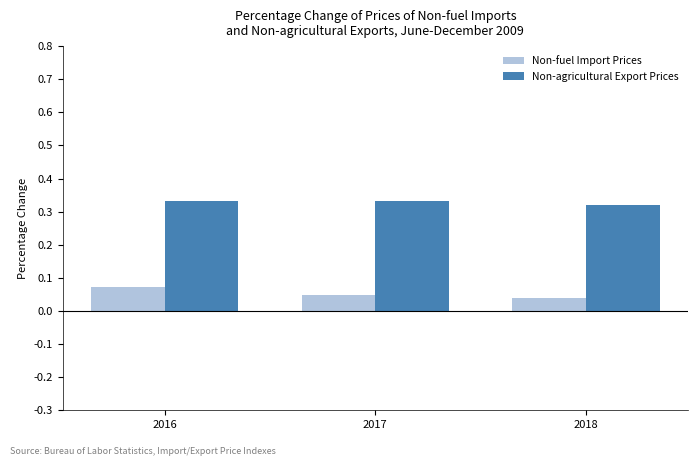

Rank the categories by Non-fuel Import Prices value from lowest to highest.

2018, 2017, 2016